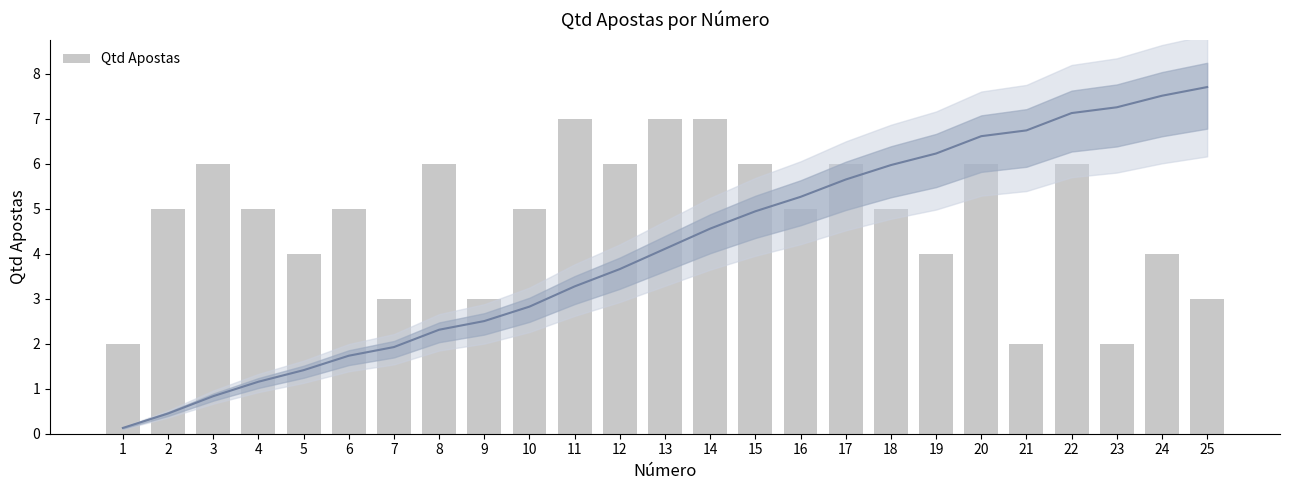

Does the chart contain any negative values?

No